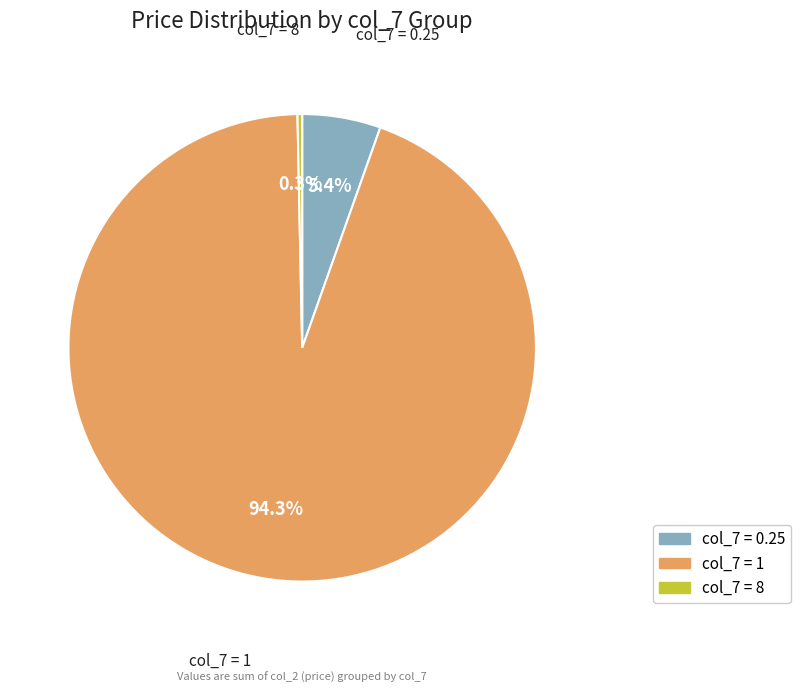

Is there a majority slice in this chart?

Yes